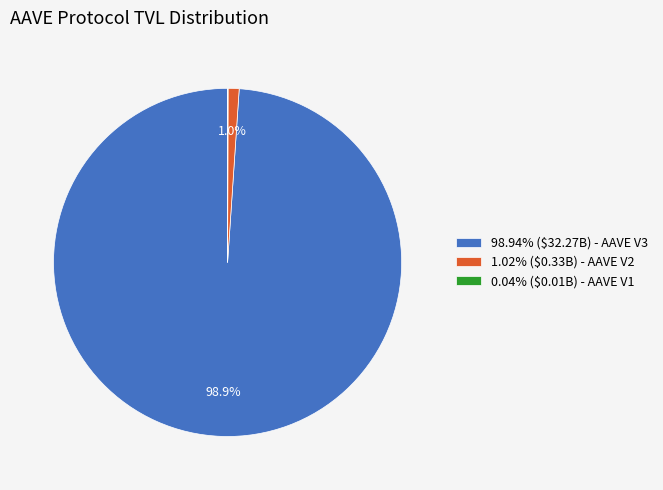

Is 98.94% ($32.27B) - AAVE V3 the majority of the pie?

Yes